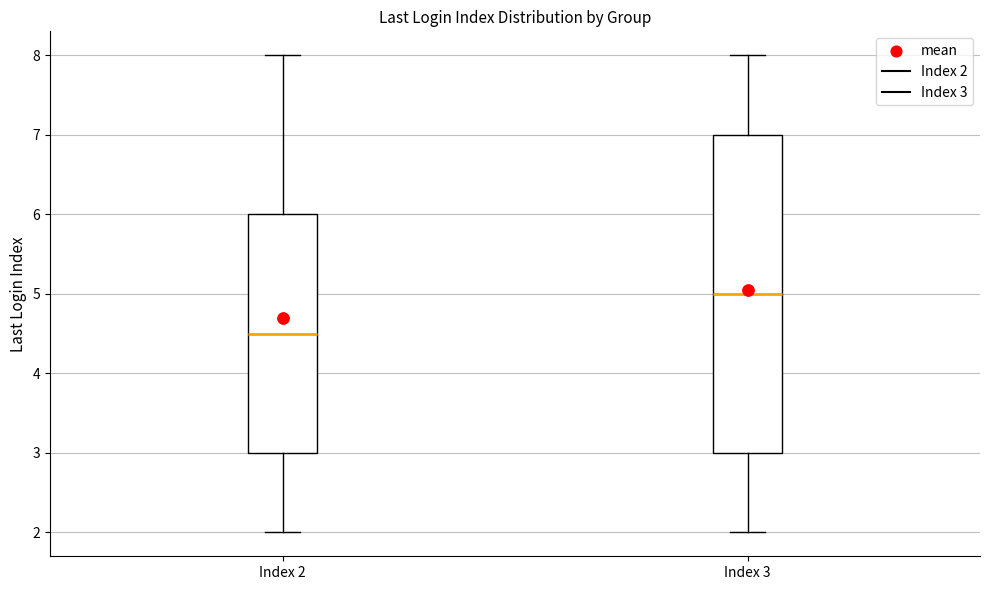

Reading left to right, transcribe this box plot: for each box, give where its median line is, the range the box spans, and where its two whiskers end, as read against the y-axis. The values are not printed on the chart, so give them approximately, as read against the axis.

Index 2: median 4.5, box 3.0 to 6.0, whiskers 2.0 to 8.0
Index 3: median 5.0, box 3.0 to 7.0, whiskers 2.0 to 8.0